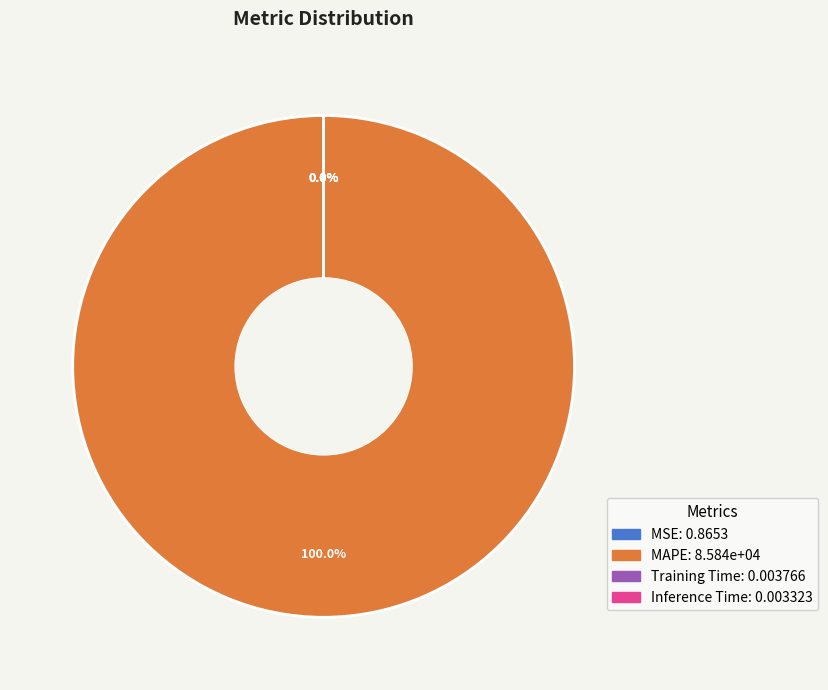

Which category has the biggest portion of the pie?

MAPE